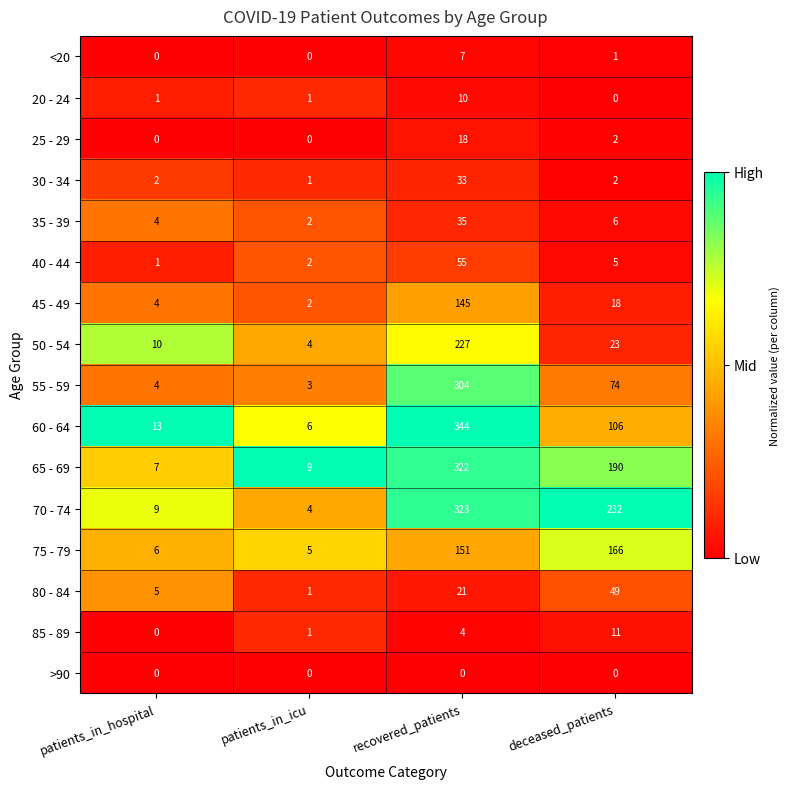

Which series changed the most between patients_in_hospital and deceased_patients?

70 - 74